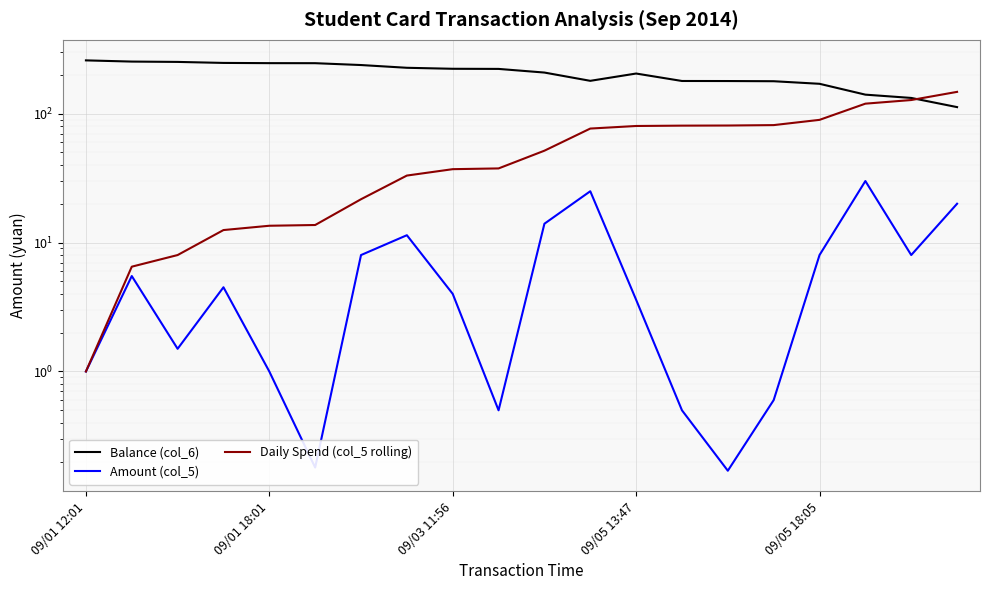

How many lines are shown in the chart?

3